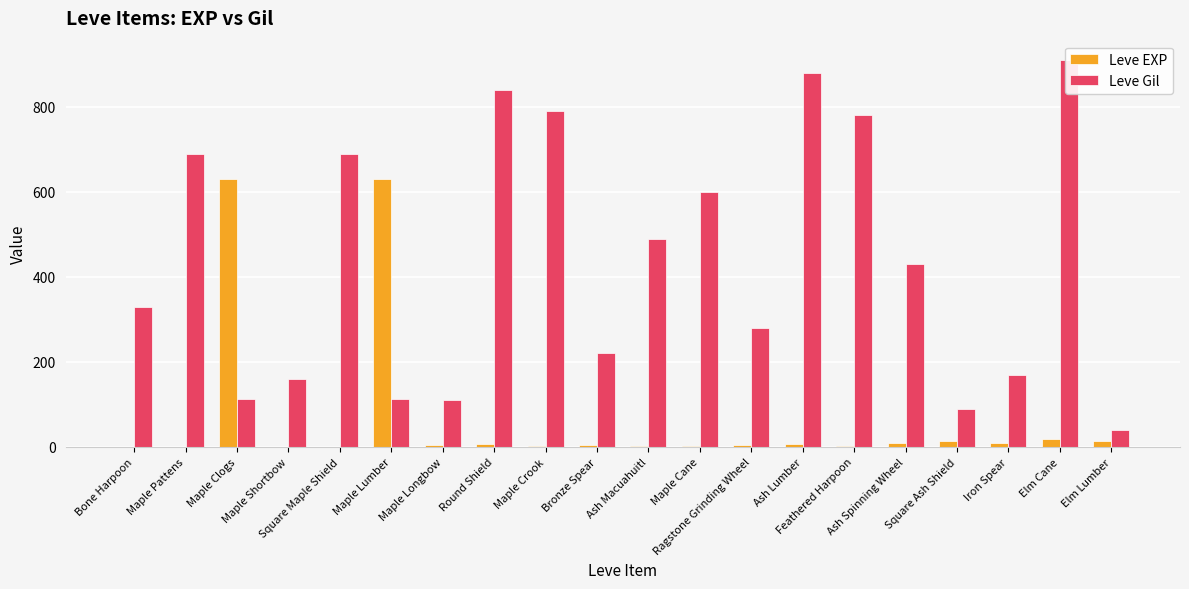

Is the value of Leve EXP at Round Shield greater than the value of Leve Gil at Ash Lumber?

No